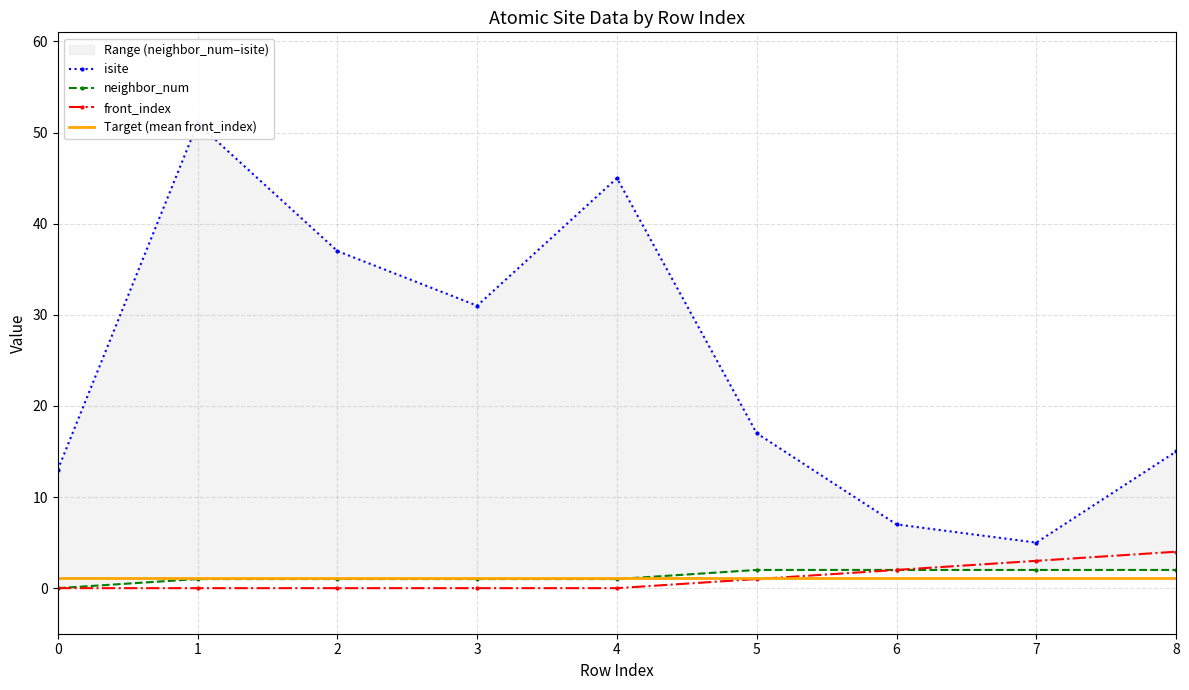

Reading left to right, extract all data points from this chart.

isite: 0=13	1=51	2=37	3=31	4=45	5=17	6=7	7=5	8=15
neighbor_num: 0=0	1=1	2=1	3=1	4=1	5=2	6=2	7=2	8=2
front_index: 0=0	1=0	2=0	3=0	4=0	5=1	6=2	7=3	8=4